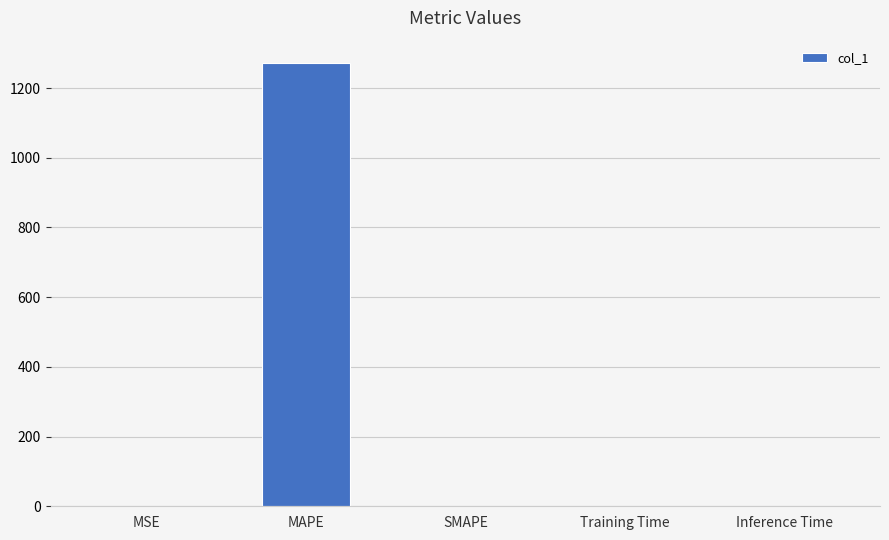

Between MSE and MAPE, which is larger?

MAPE